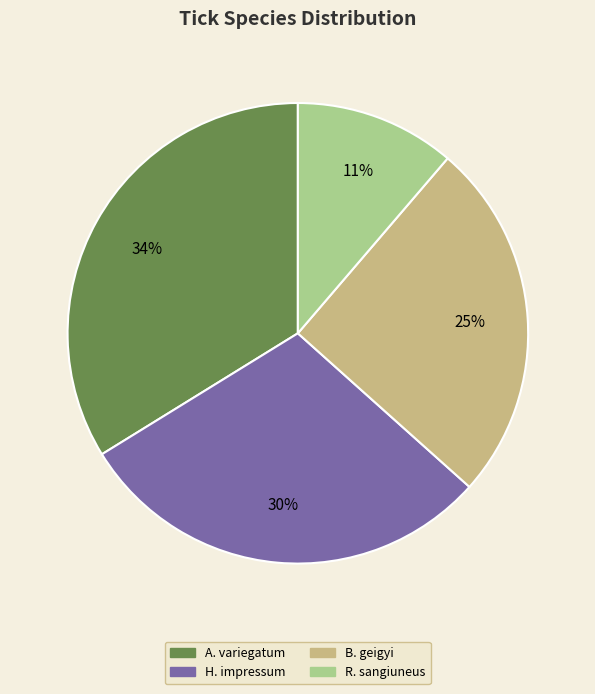

Which slice is the largest?

A. variegatum